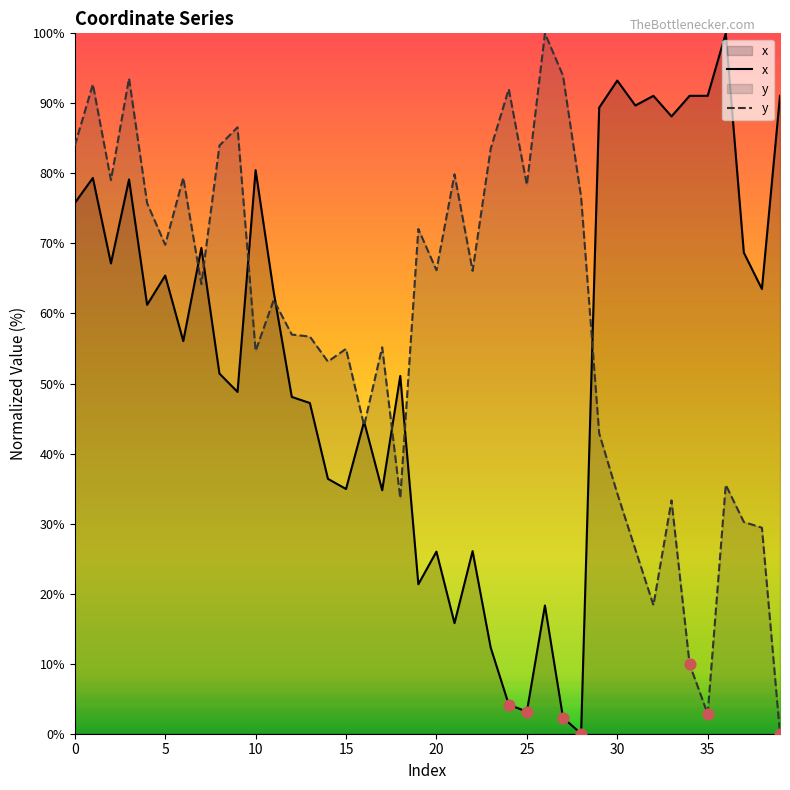

Which series has the widest spread of Y values?

x